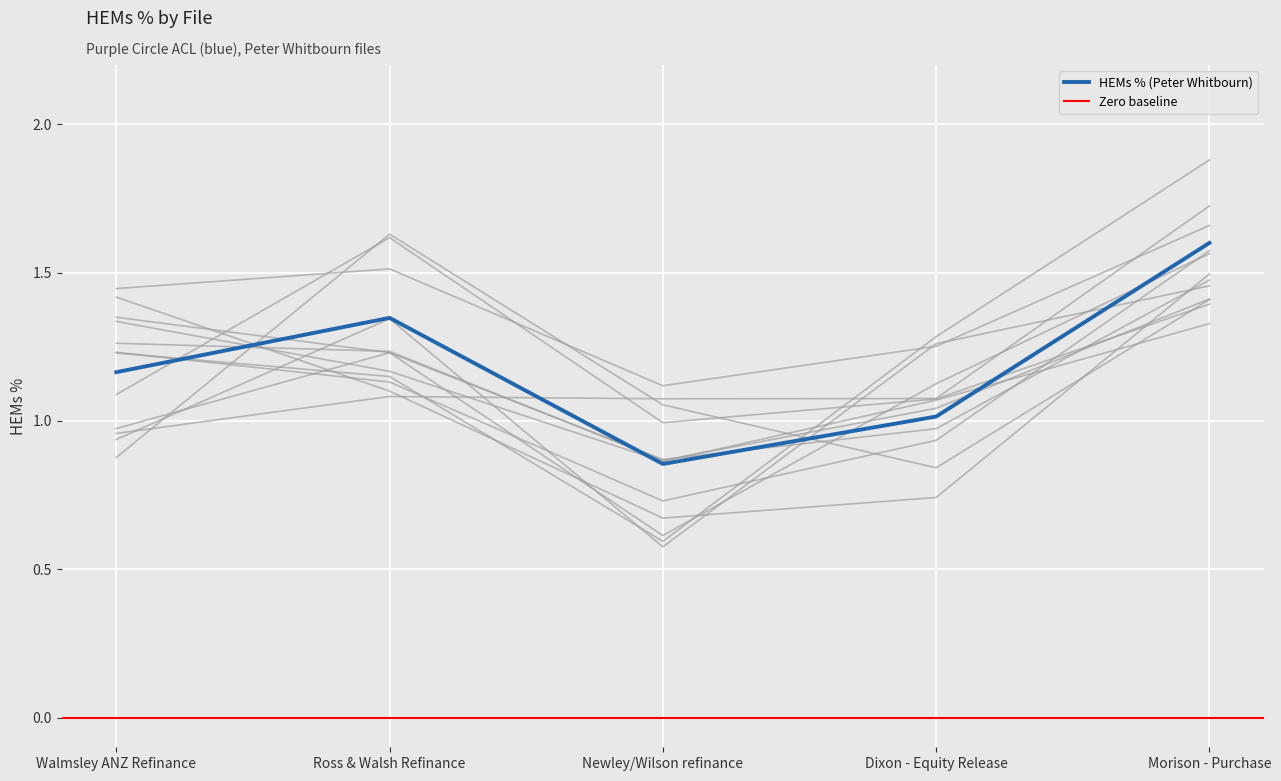

What is the sum of all values?

6.0